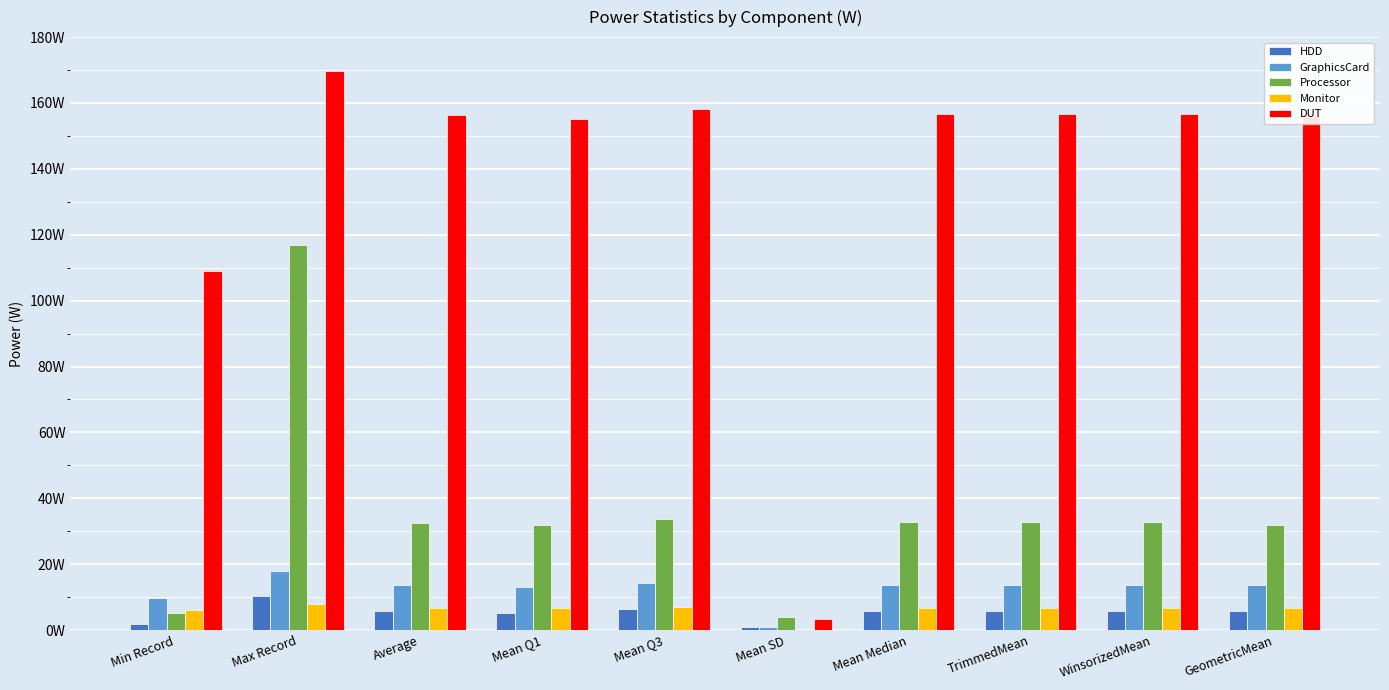

What are all the series names shown in the legend?

HDD, GraphicsCard, Processor, Monitor, DUT